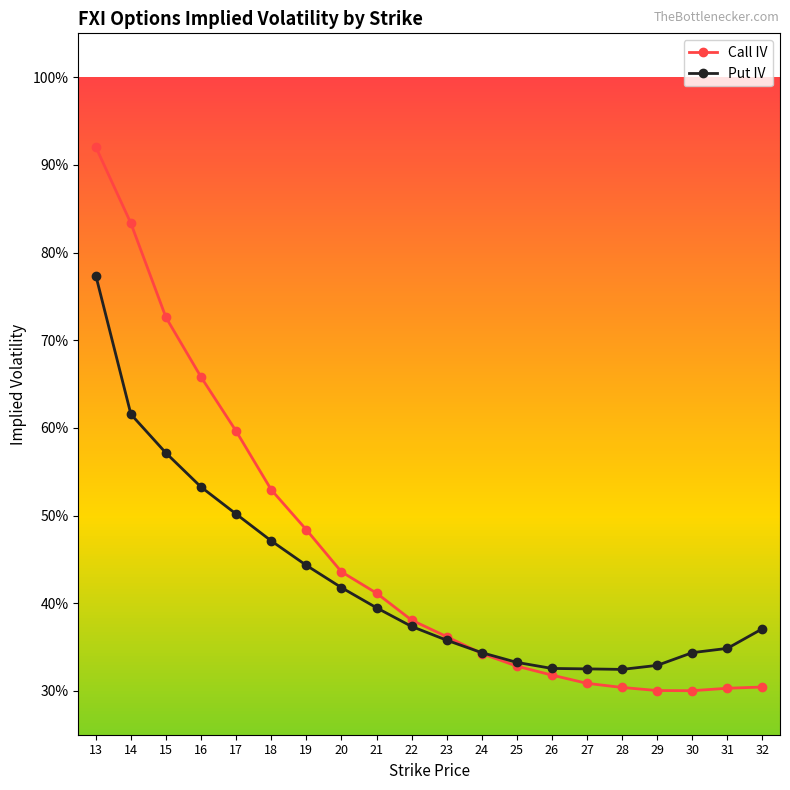

Between which two adjacent categories do Put IV and Call IV first intersect?

23 and 24